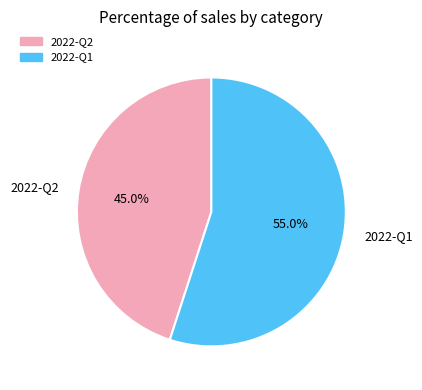

How many segments does this pie chart have?

2